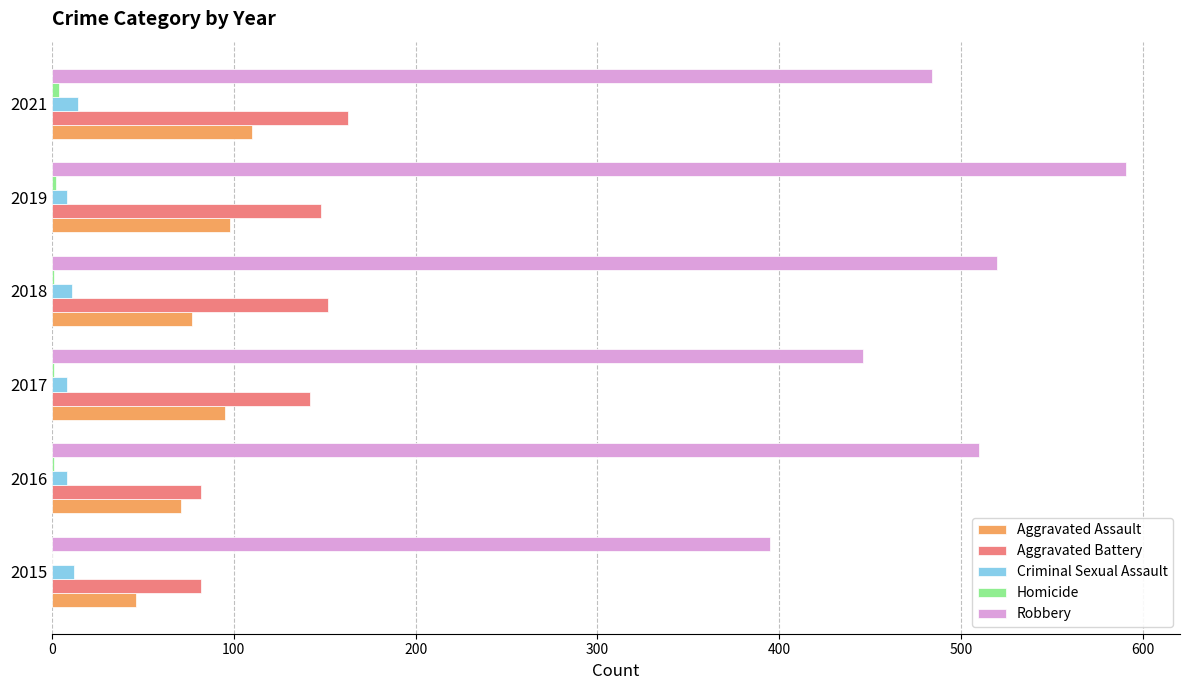

The value of Aggravated Assault at 2018 is 25. True or false?

False